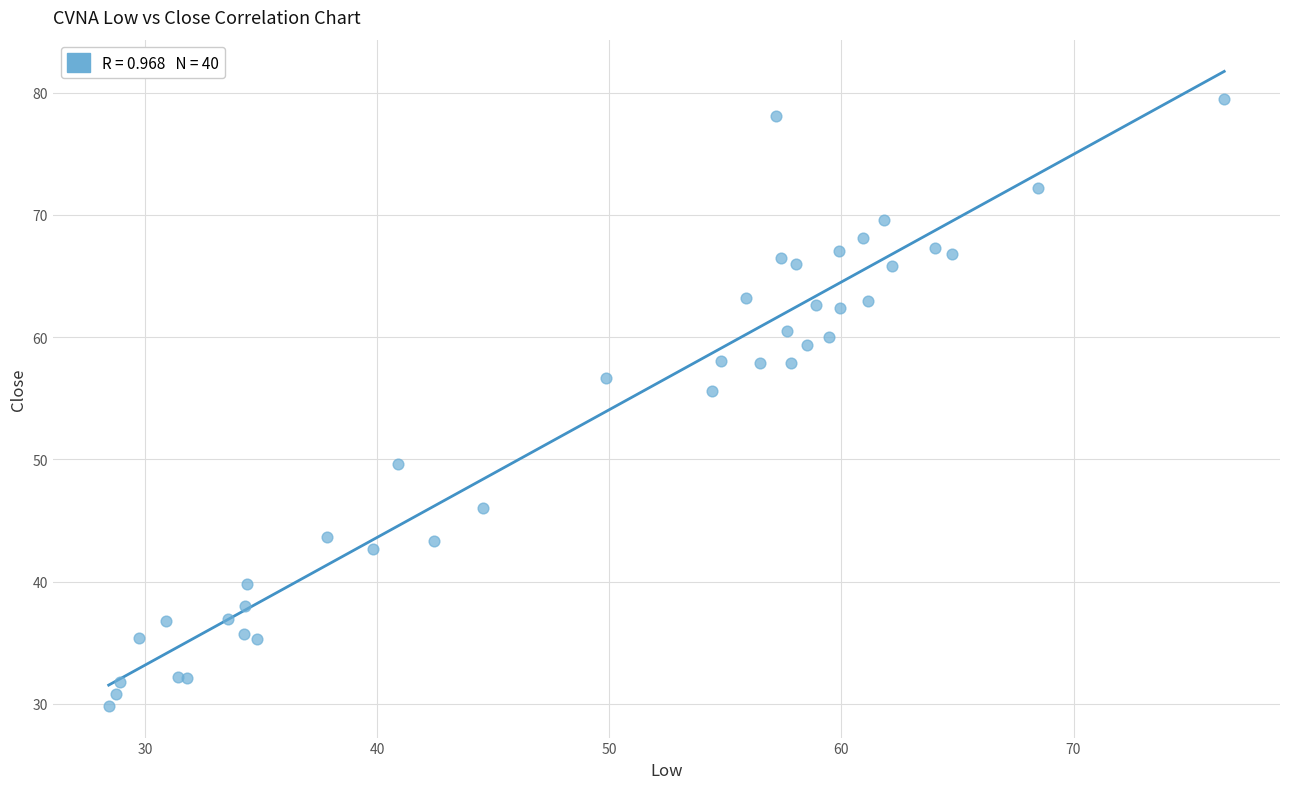

What Y value in the scatter plot is closest to 54?

55.6